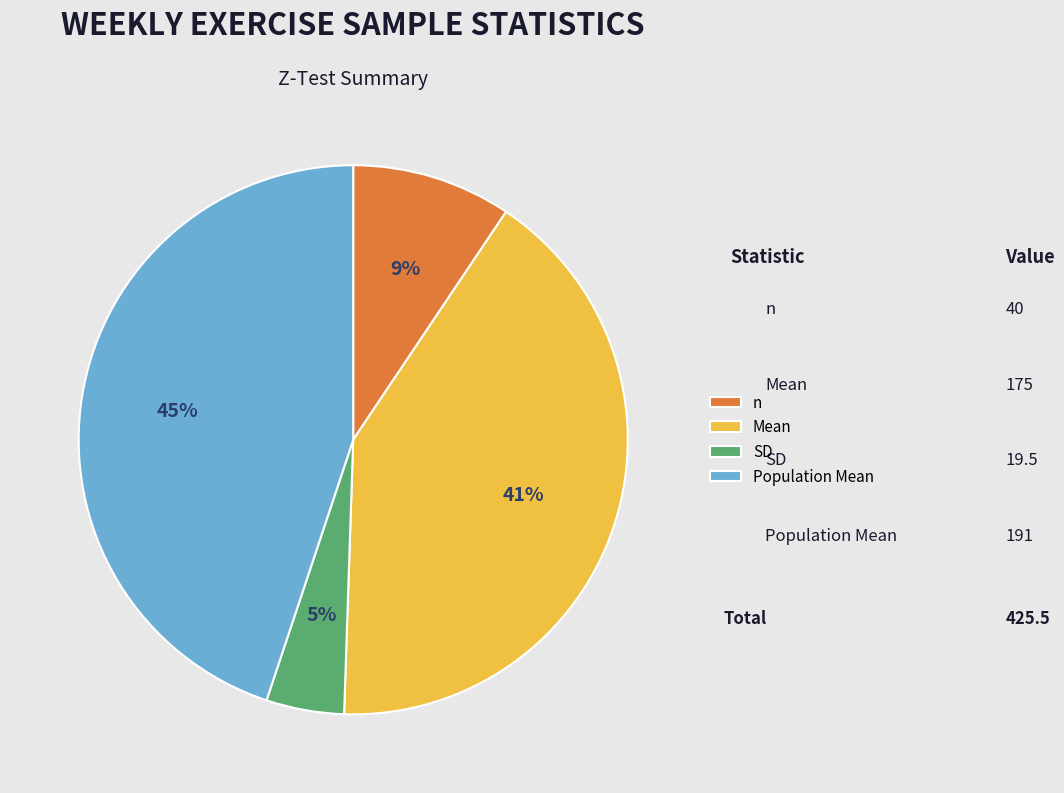

To the nearest percent, what portion does Mean represent?

41%